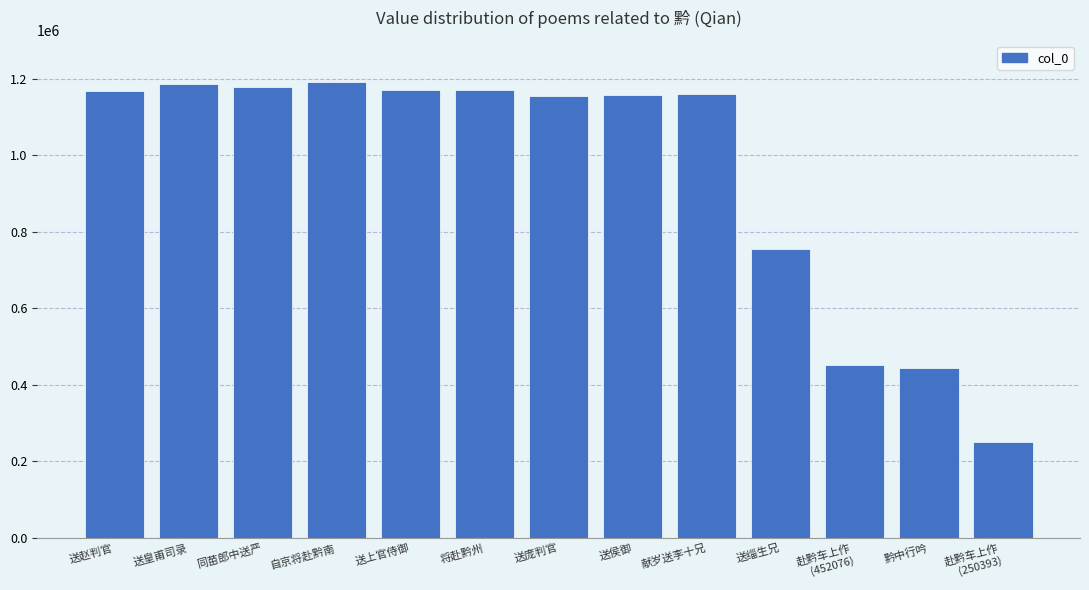

Are the bars grouped side by side (vs. stacked)?

No